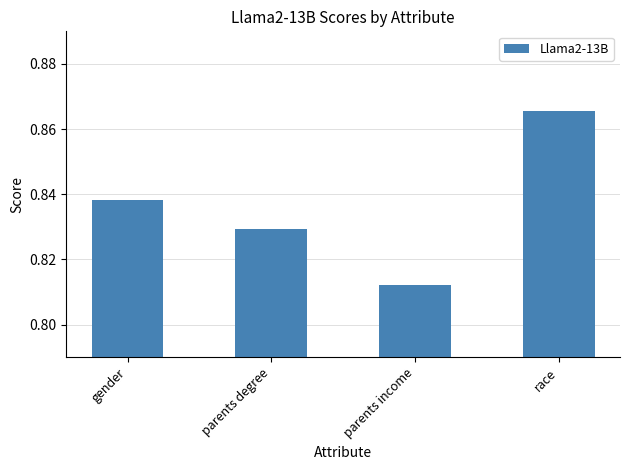

What is the sum of all values?

3.3